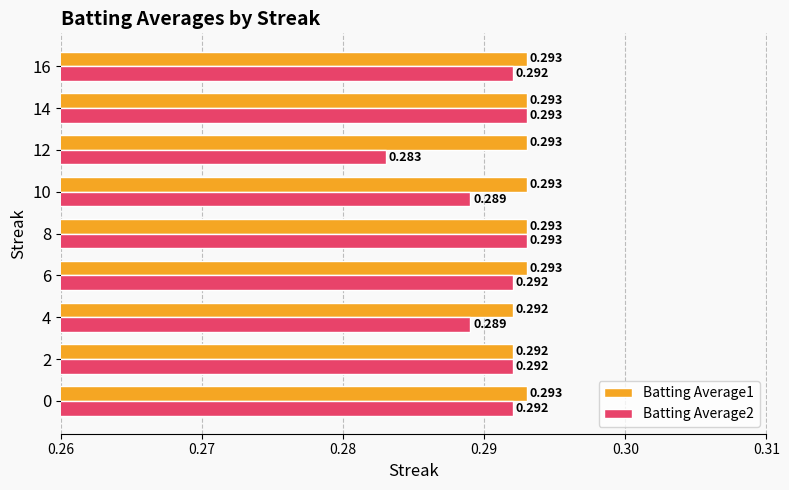

Count the Batting Average2 values in the range 0 to 1.

9